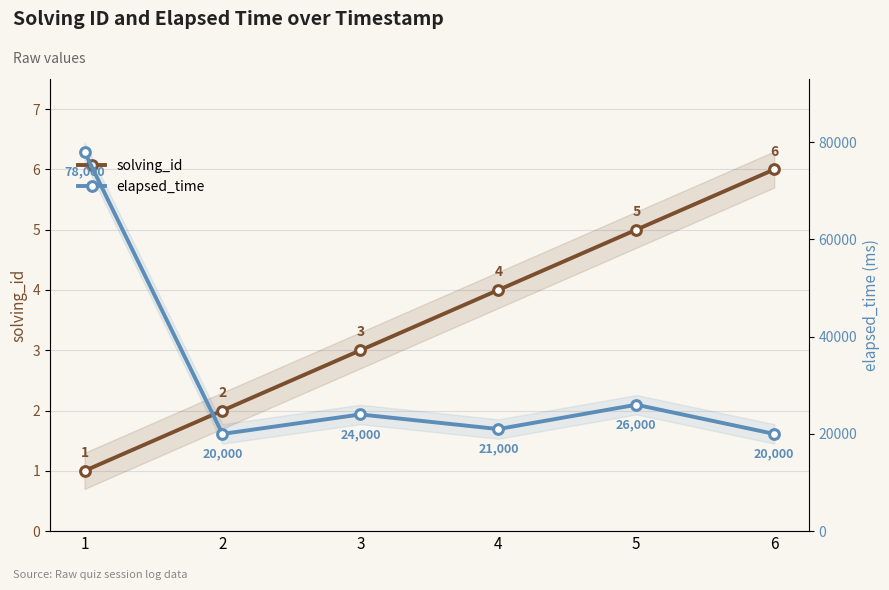

Rank the series by their maximum value, from lowest to highest.

solving_id, elapsed_time